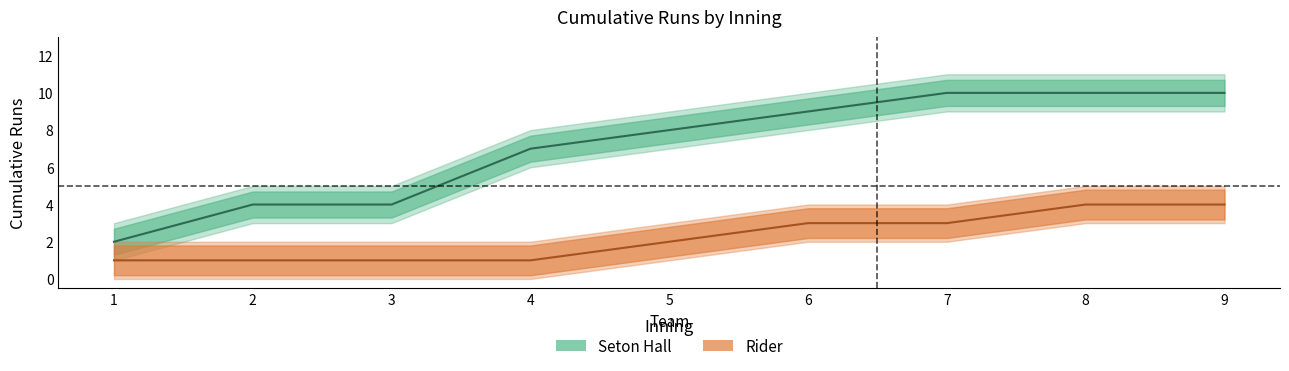

Reading left to right, transcribe all the data shown in this chart.

Seton Hall upper: 1=3	2=5	3=5	4=8	5=9	6=10	7=11	8=11	9=11
Seton Hall lower: 1=1	2=3	3=3	4=6	5=7	6=8	7=9	8=9	9=9
Seton Hall mid: 1=2	2=4	3=4	4=7	5=8	6=9	7=10	8=10	9=10
Rider upper: 1=2	2=2	3=2	4=2	5=3	6=4	7=4	8=5	9=5
Rider lower: 1=0	2=0	3=0	4=0	5=1	6=2	7=2	8=3	9=3
Rider mid: 1=1	2=1	3=1	4=1	5=2	6=3	7=3	8=4	9=4